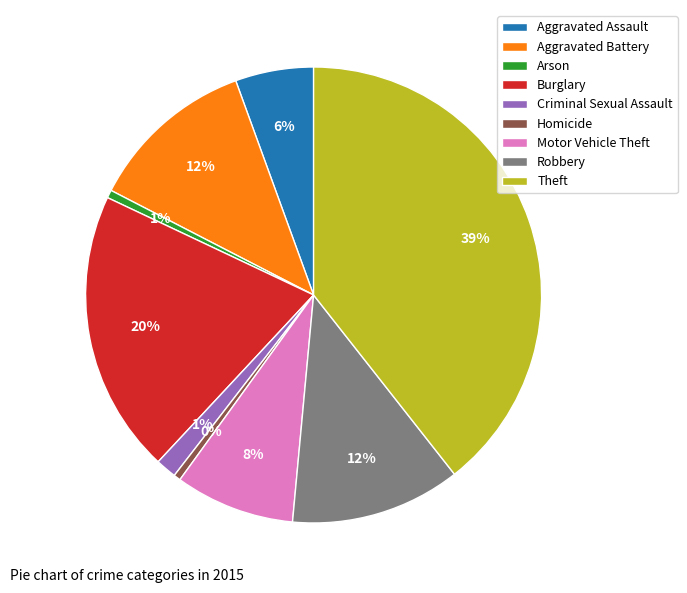

How many slices are in this pie chart?

9